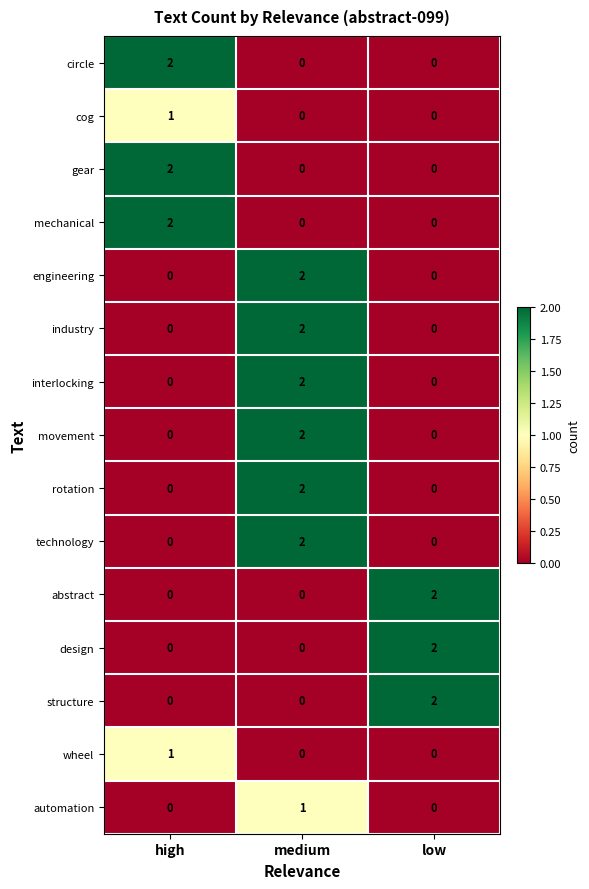

At how many categories does at least one series exceed 0?

3